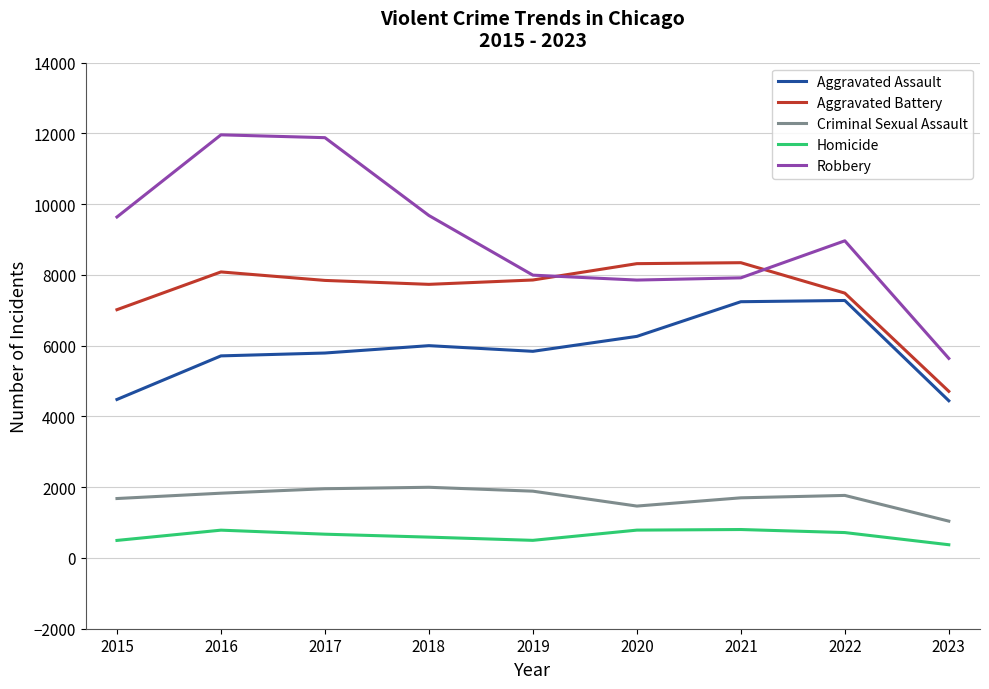

What is the minimum value for Criminal Sexual Assault?

1041